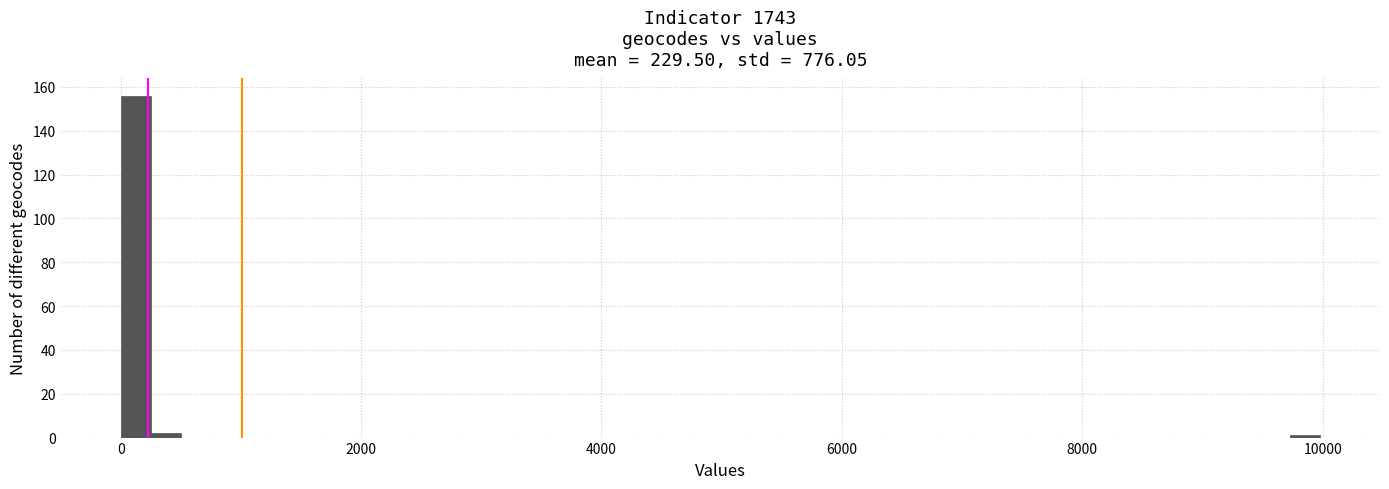

Read against the x-axis, roughly where is the centre of the tallest bar?

200